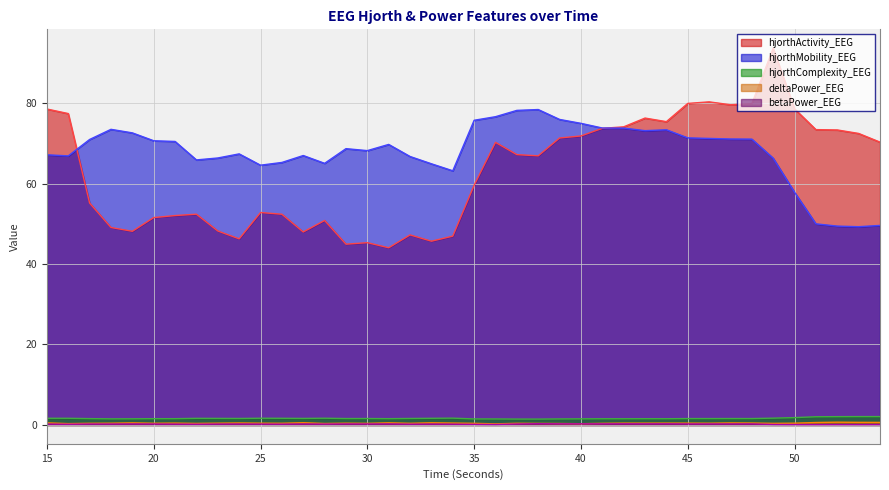

Rank the series at 27 from lowest to highest value.

betaPower_EEG, deltaPower_EEG, hjorthComplexity_EEG, hjorthActivity_EEG, hjorthMobility_EEG